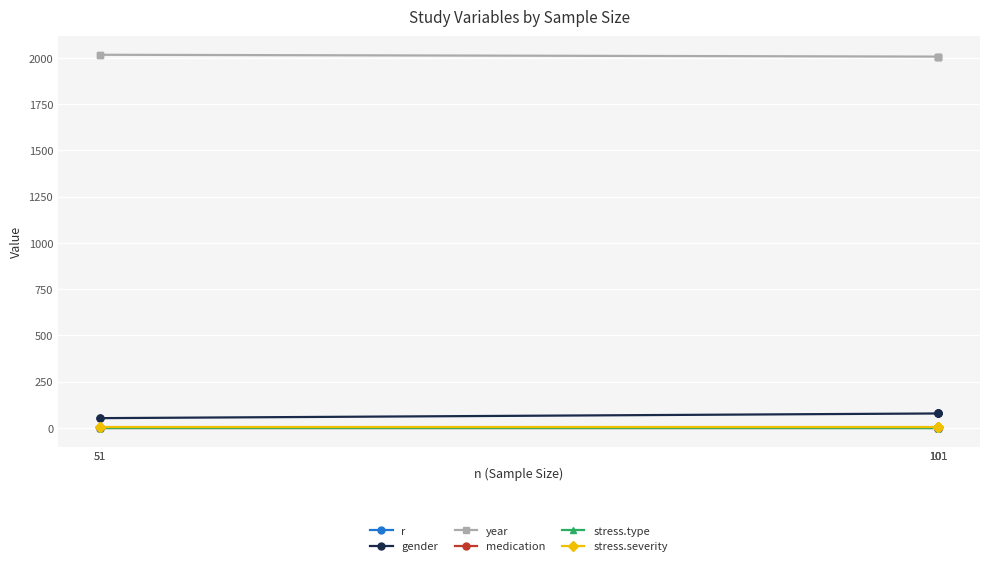

Is the value of year at 101 greater than the value of r at 101?

Yes